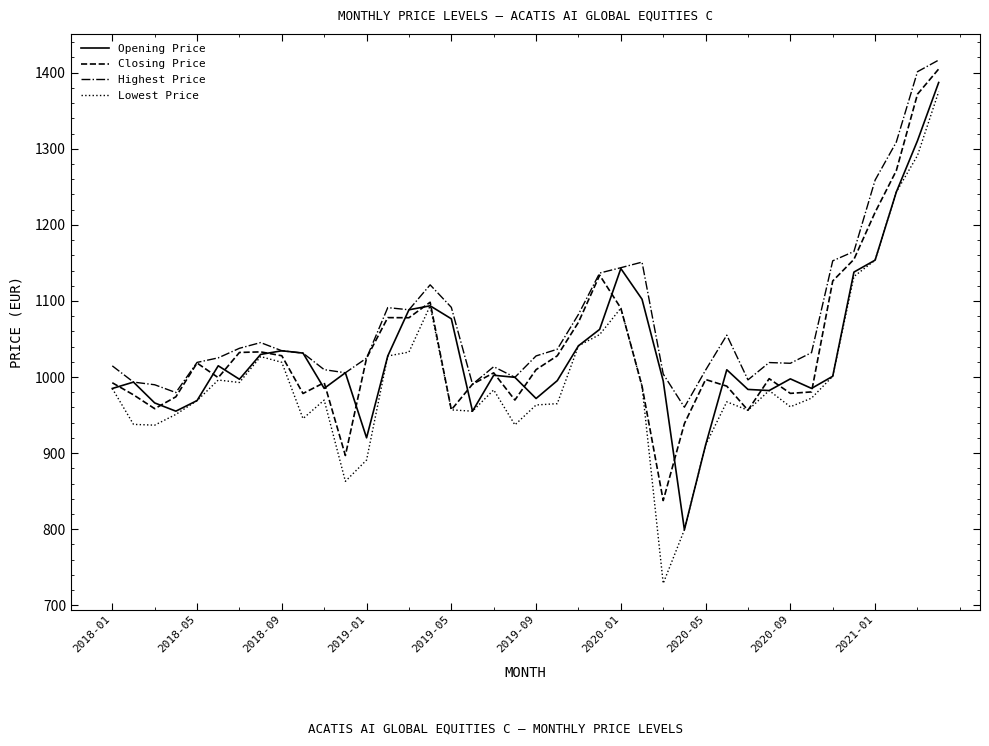

Which series has the largest range (max minus min)?

Lowest Price